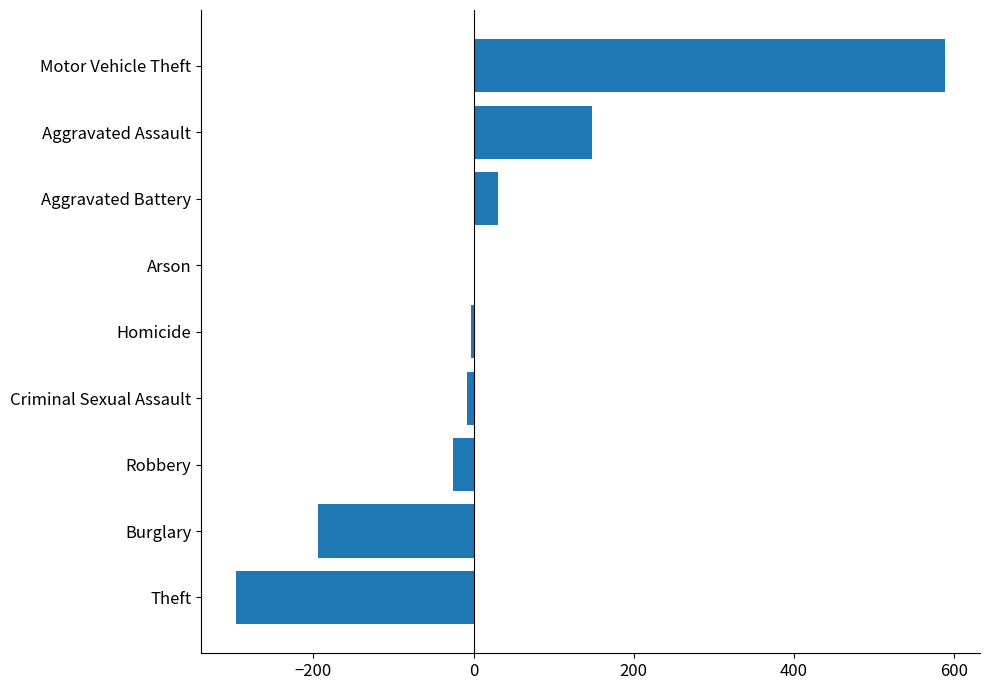

How many categories are shown in the chart?

9